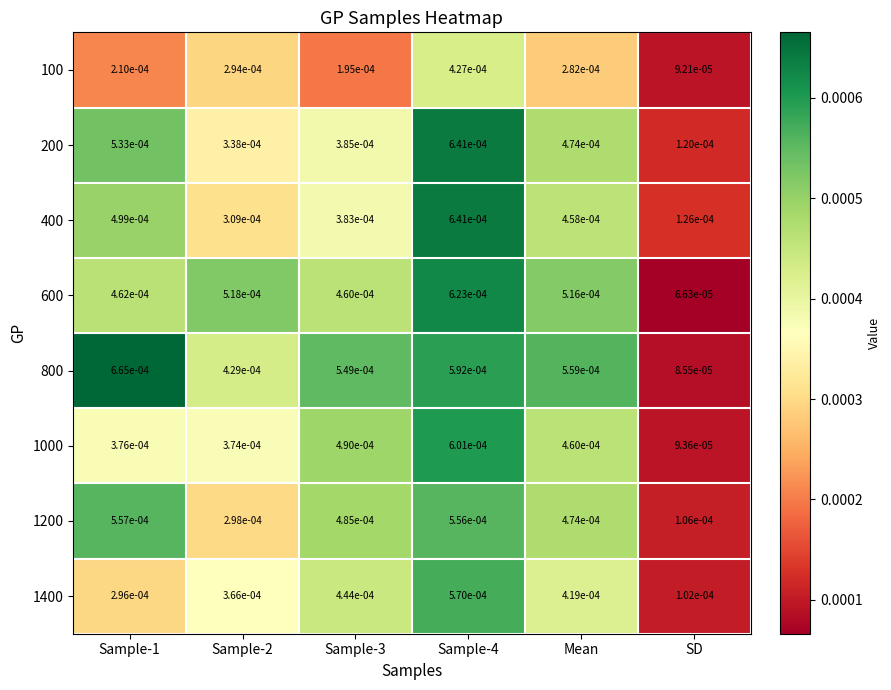

At which category does the chart reach its minimum across all series?

SD